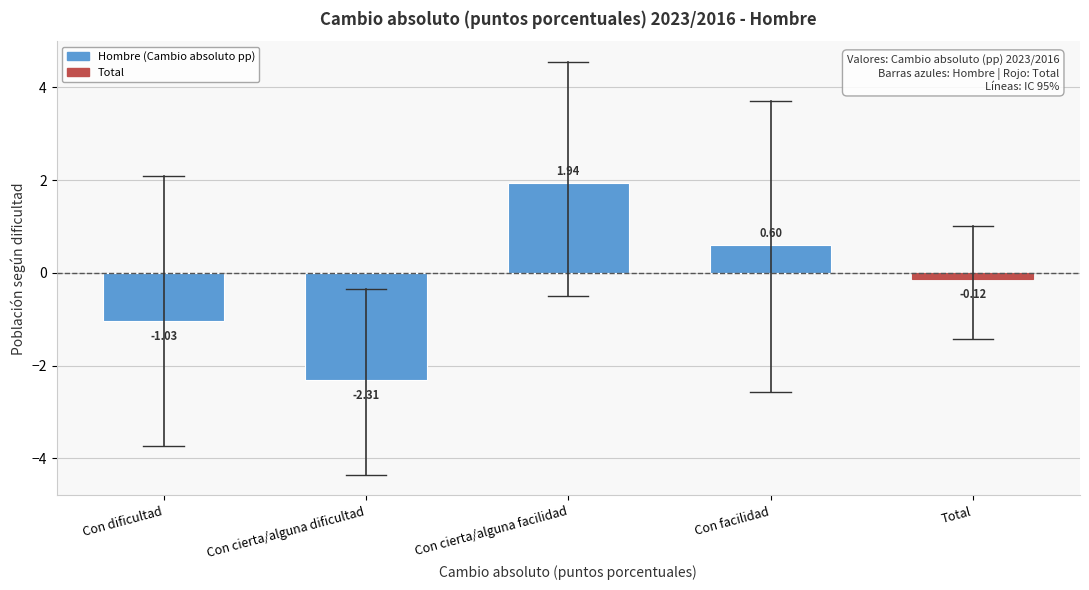

Between Con cierta/alguna facilidad and Total, which is larger?

Con cierta/alguna facilidad